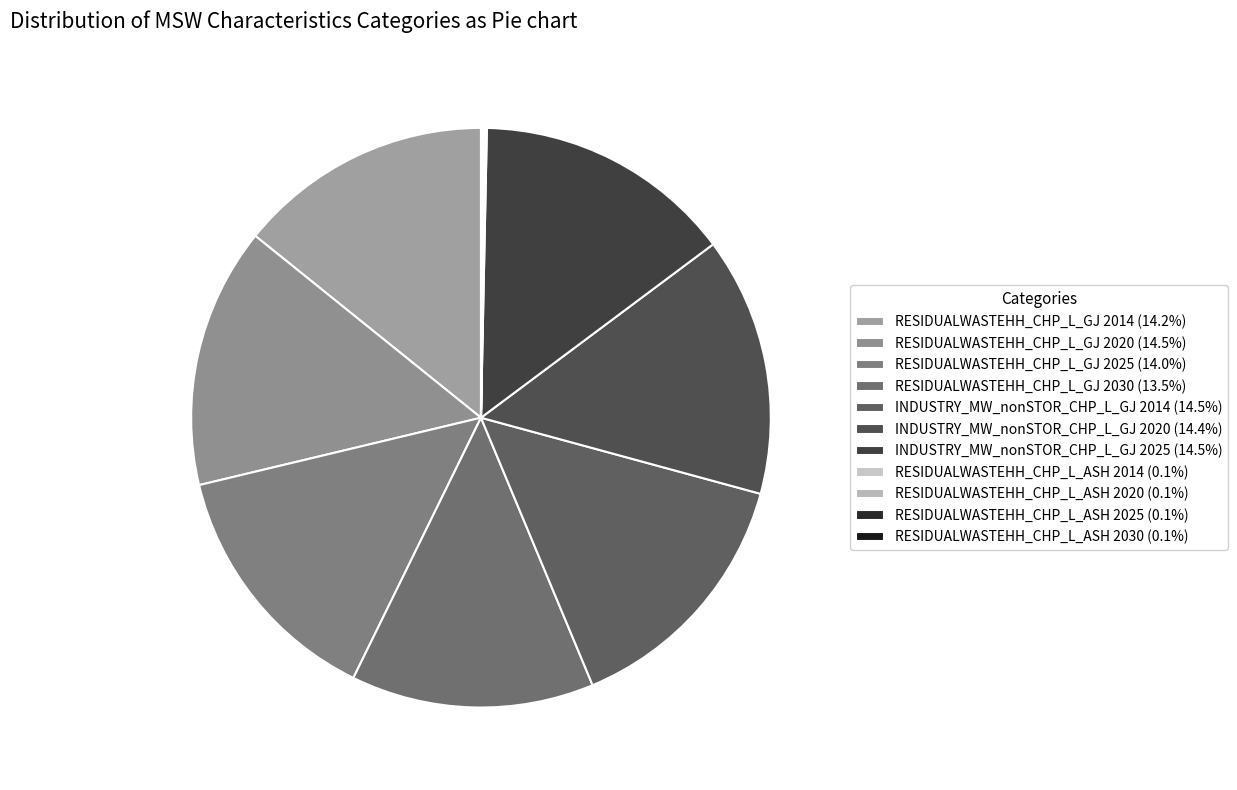

To the nearest percent, what is the difference between the largest and smallest slice percentages?

14%